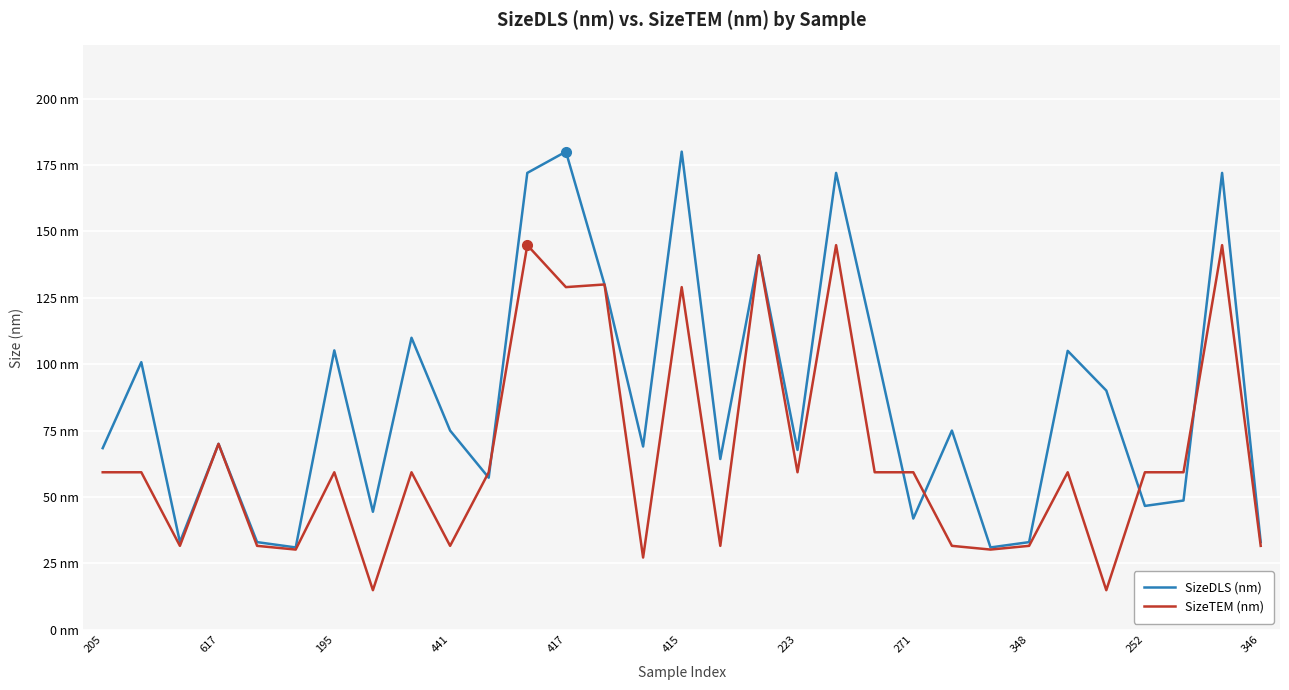

How many interior local valleys does the SizeTEM (nm) series have?

10